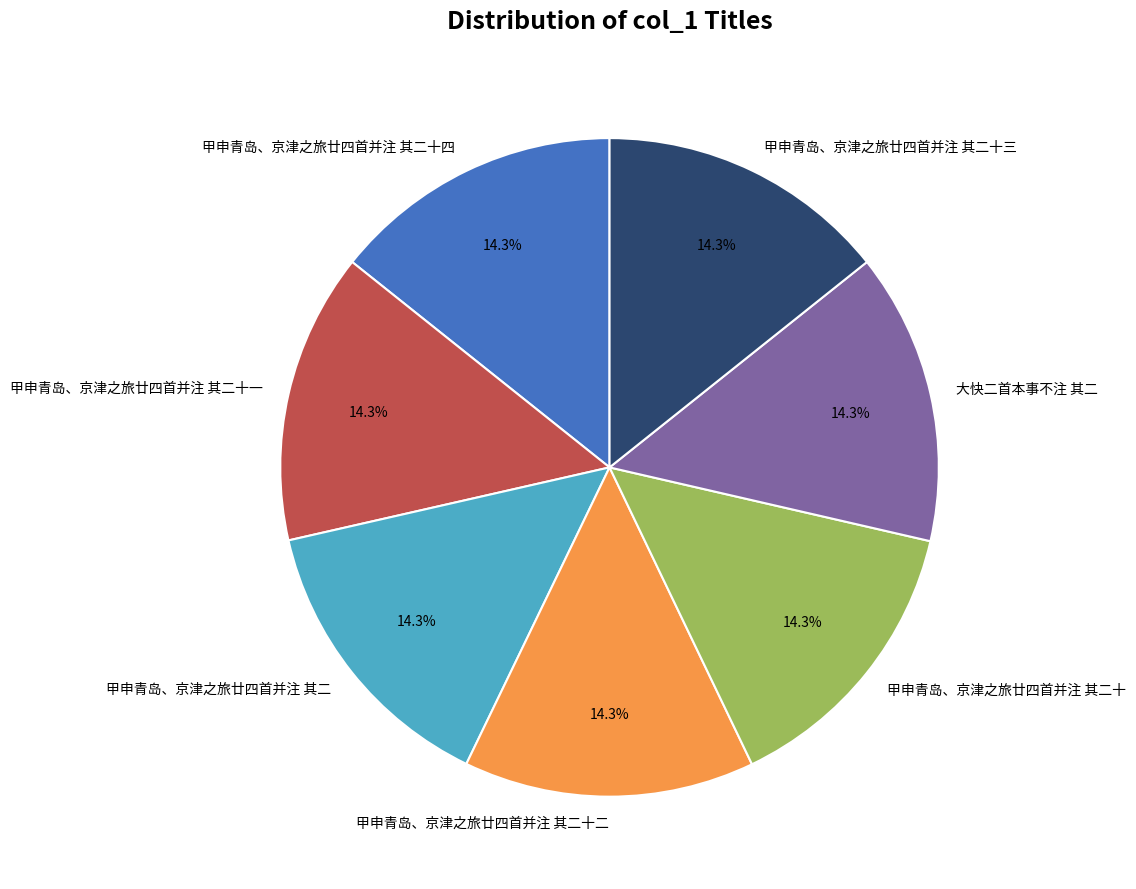

Count the number of slices in the pie.

7